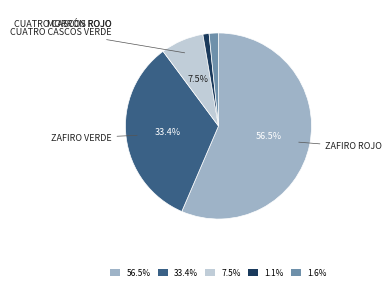

Does any single category account for the majority?

Yes